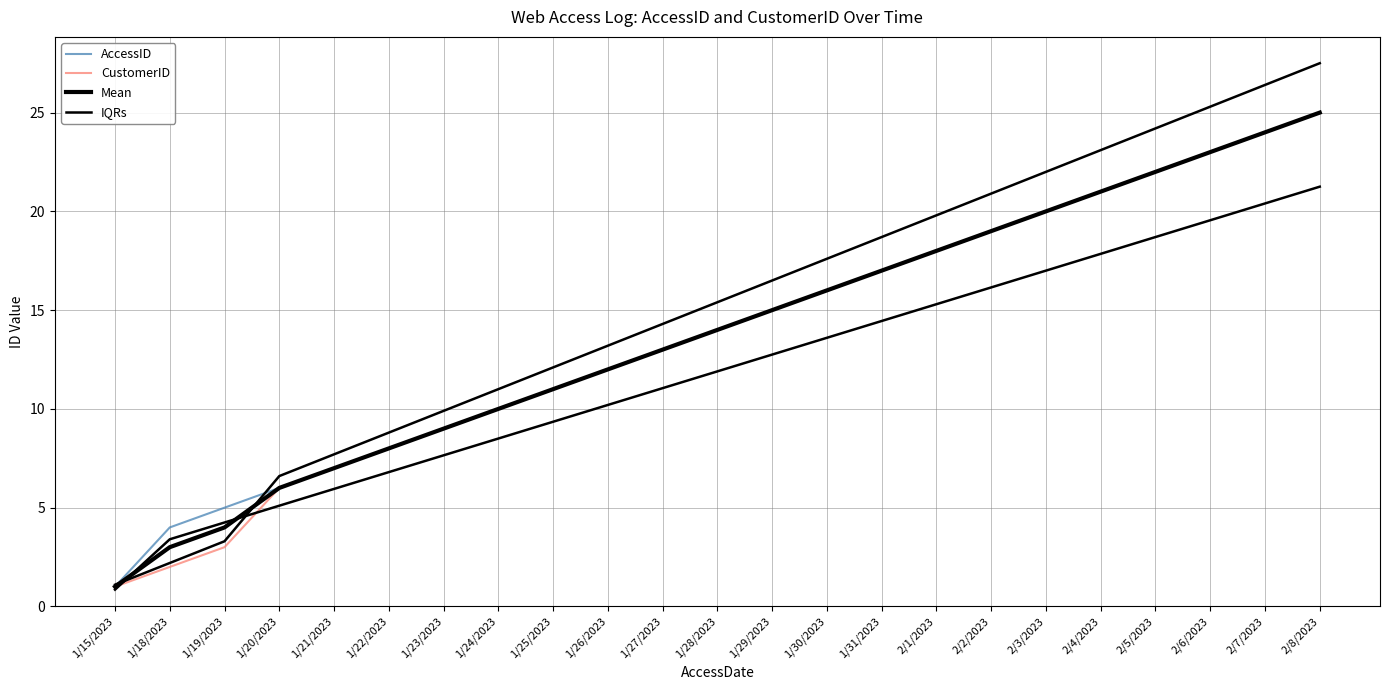

How many intersections are there between IQRs and Mean?

2